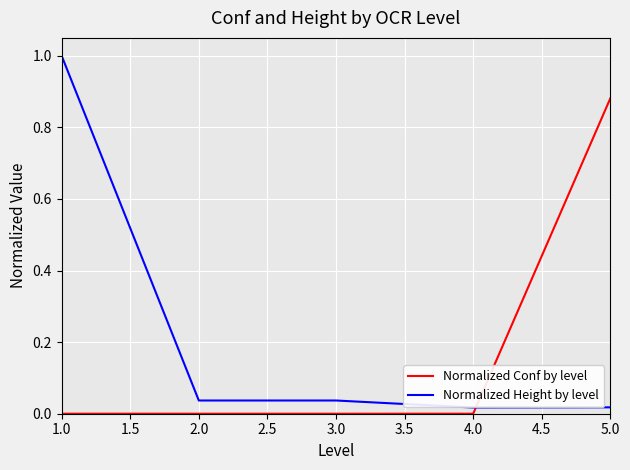

True or false: Normalized Conf by level and Normalized Height by level intersect in this chart.

True